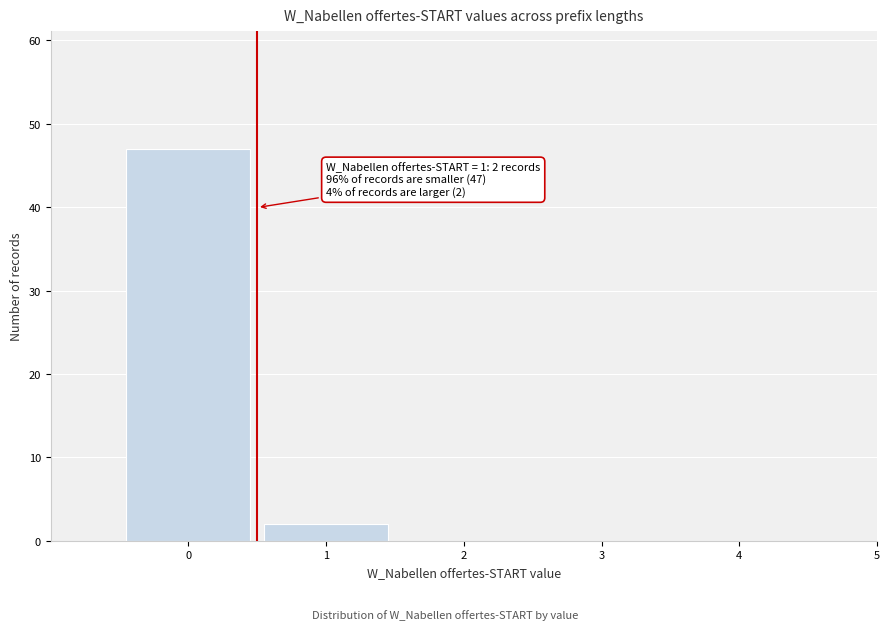

Reading left to right, list all the values displayed in this chart.

0=47	1=2	2=0	3=0	4=0	5=0